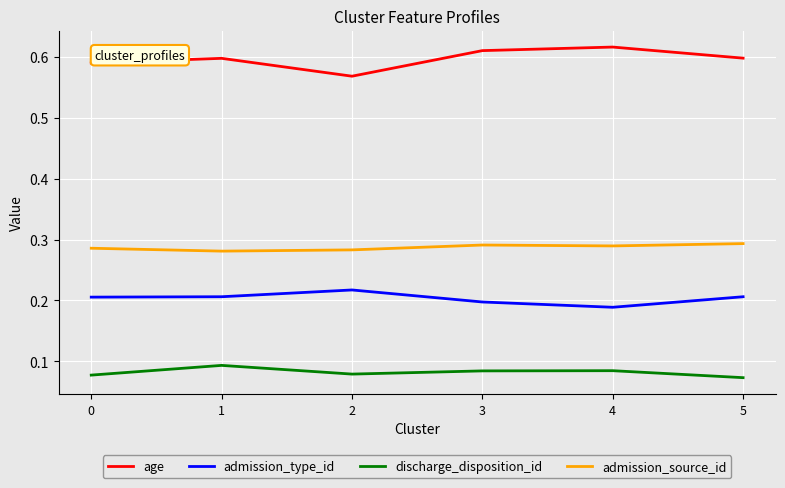

Is it true that discharge_disposition_id equals 0.2 at 1?

False